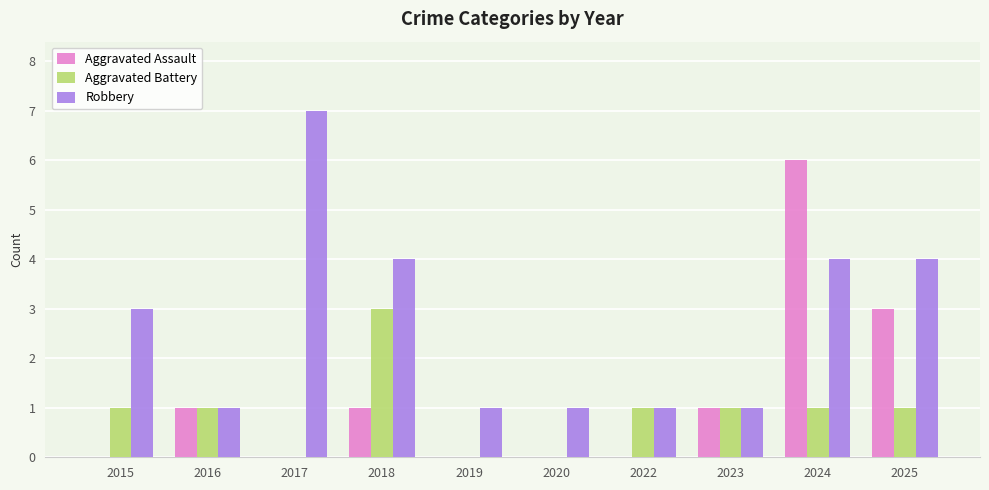

What is the sum of the Aggravated Assault values at 2020 and 2025?

3